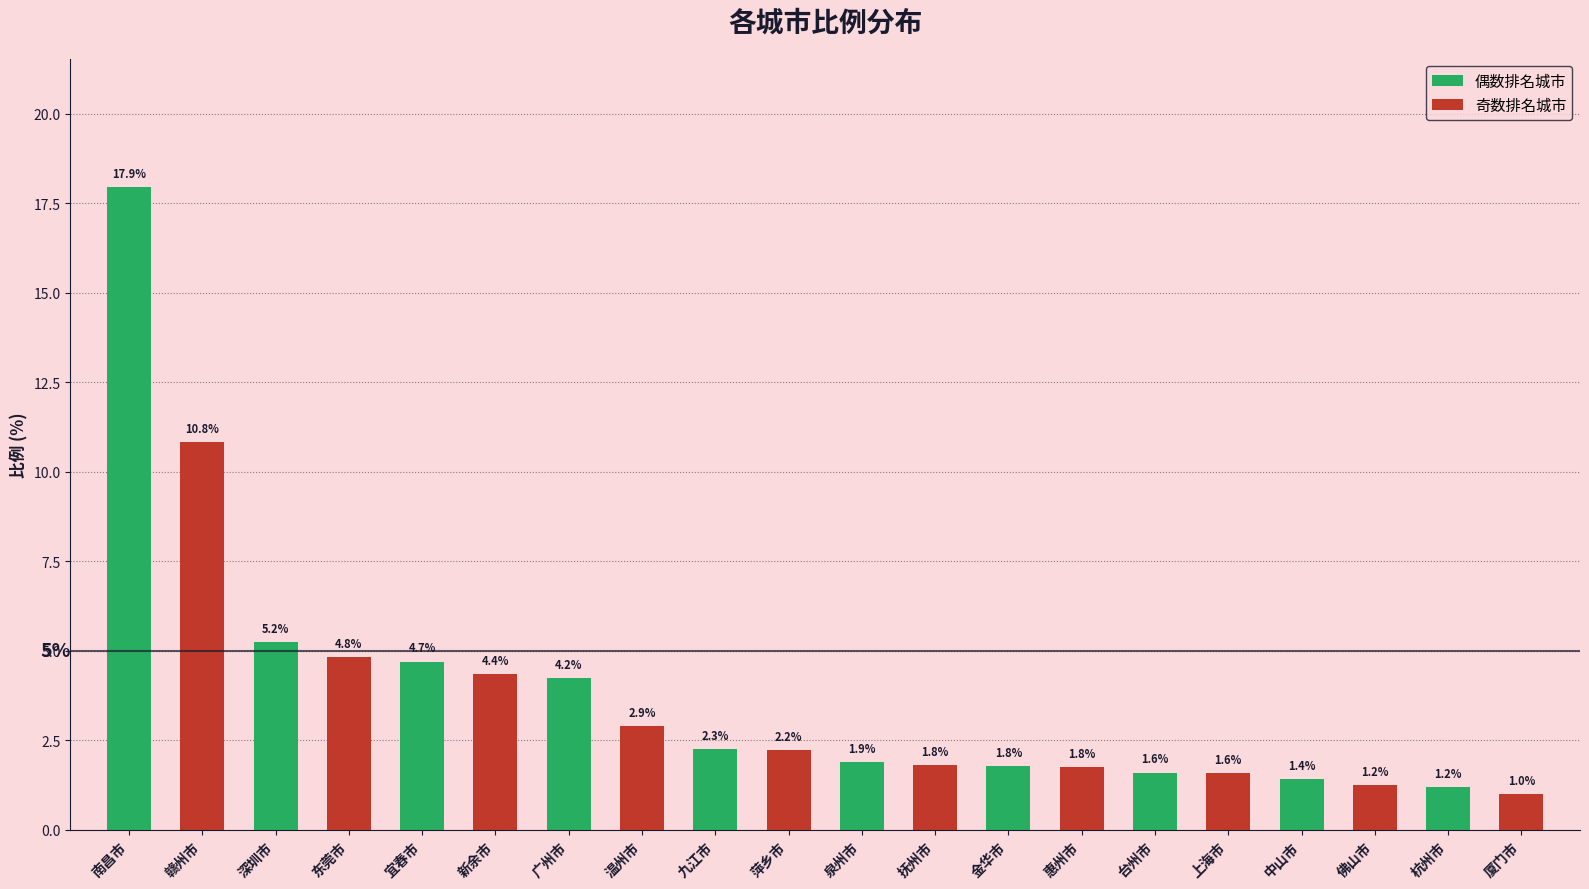

Between 温州市 and 东莞市, which is larger?

东莞市